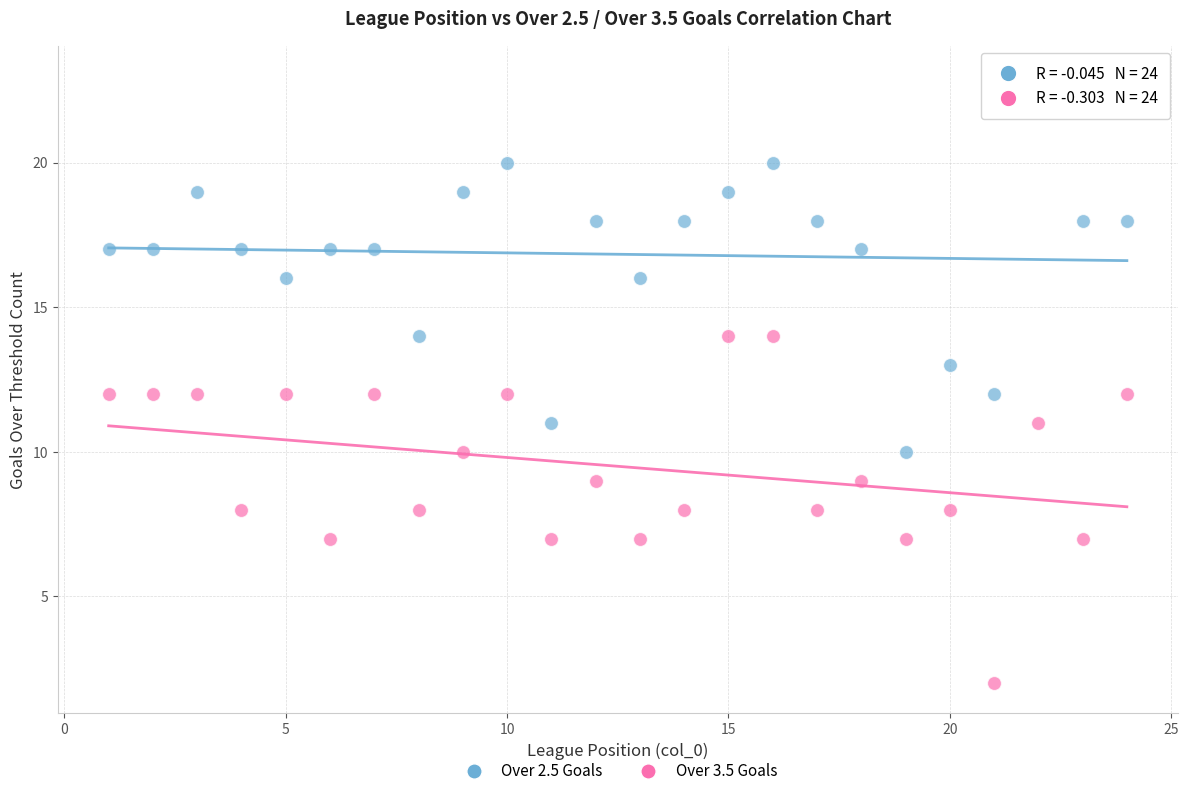

Which series reaches the maximum Y coordinate?

Over 2.5 Goals